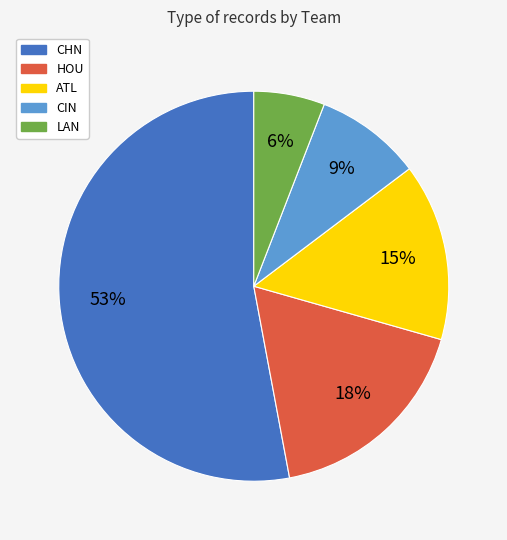

Which slice is the largest?

CHN